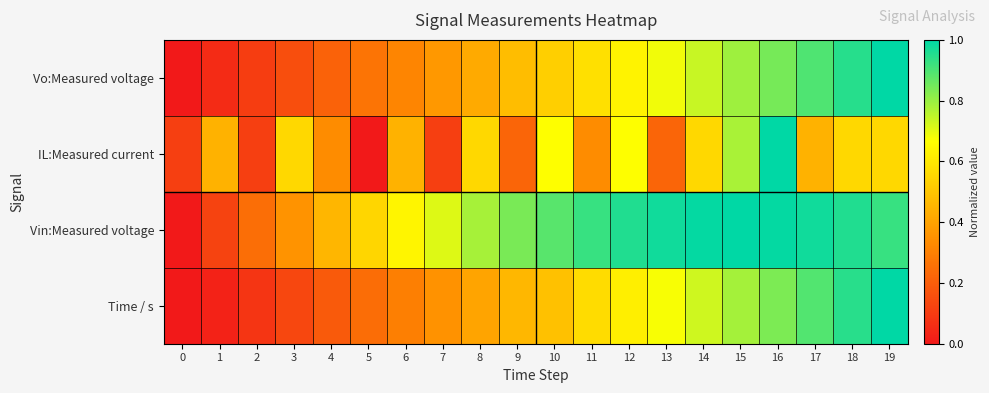

Which series has the largest total across all categories?

Vin:Measured voltage